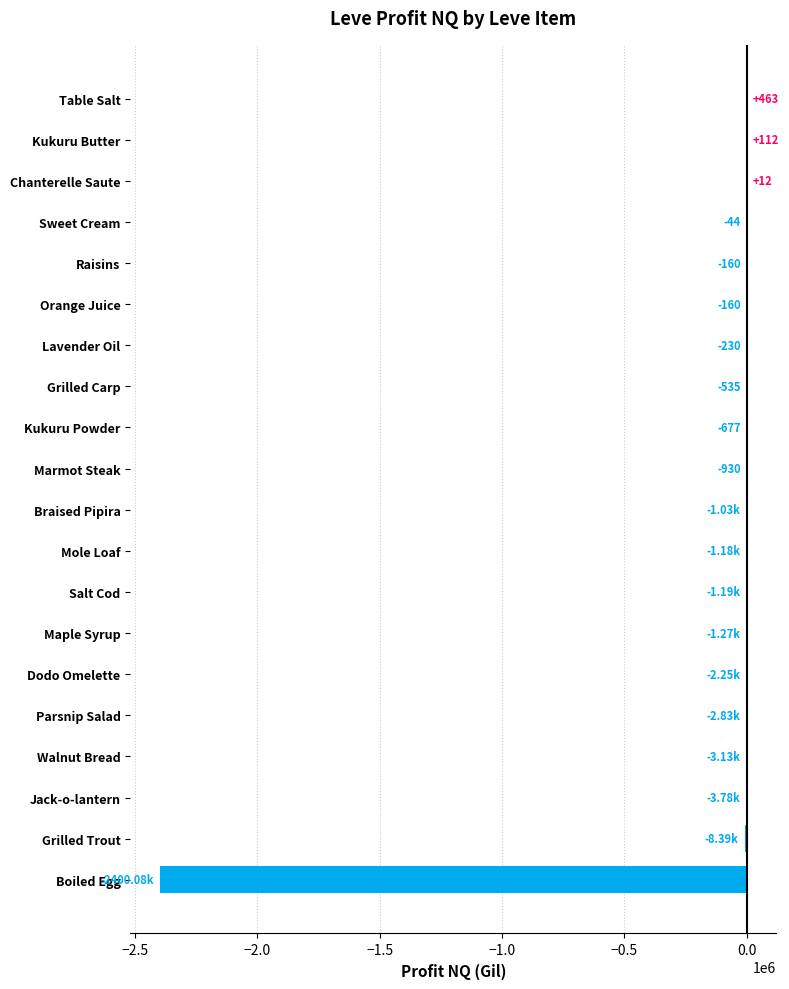

Where is the data nearest to the value -1199806?

Grilled Trout